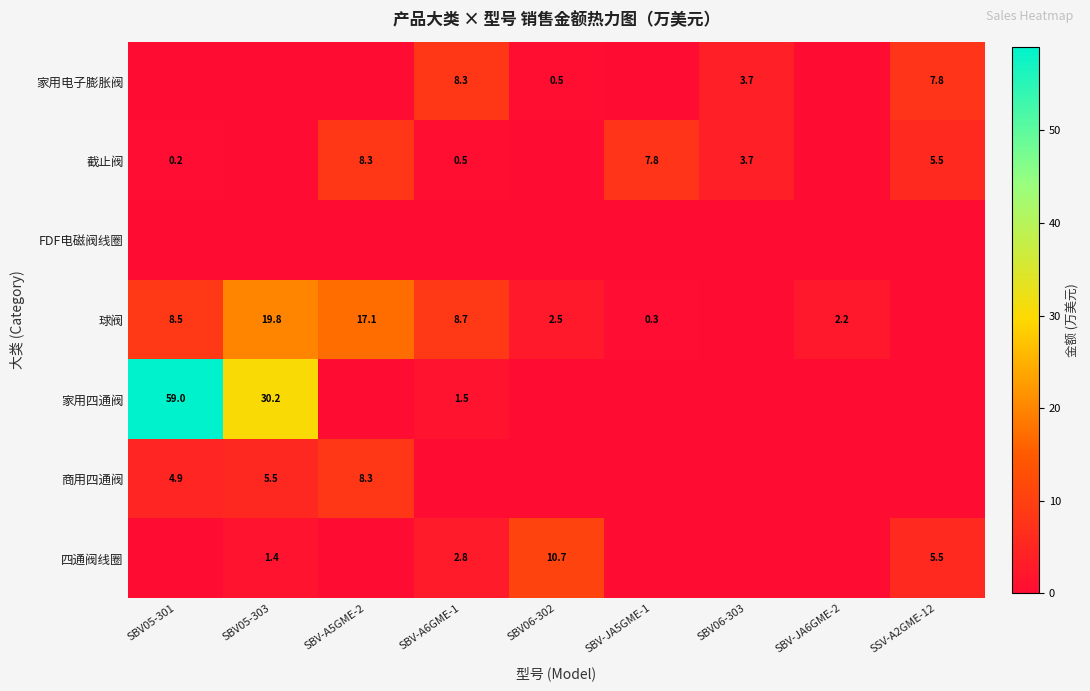

Which has a higher value, SBV06-303 or SBV-A6GME-1?

SBV-A6GME-1